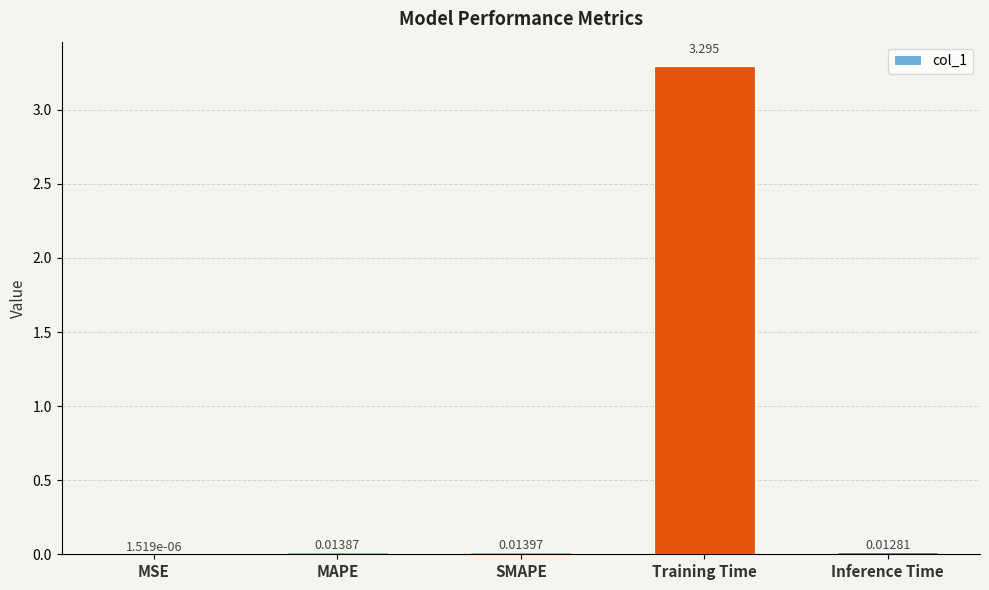

Where is the data nearest to the value 1?

SMAPE